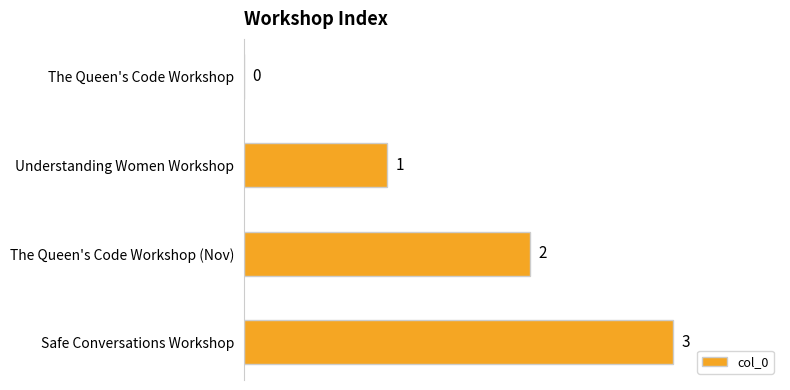

What is the approximate value at Safe Conversations Workshop?

3